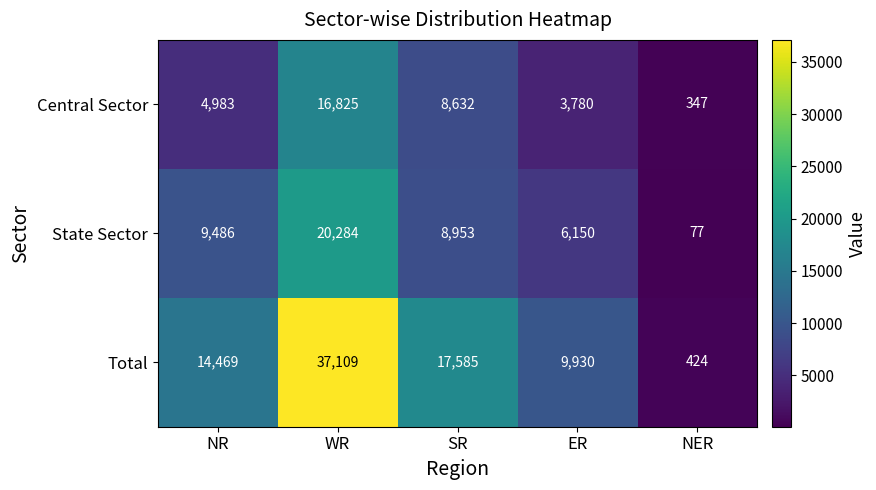

What is the difference between the maximum and minimum values in the Total series?

36685